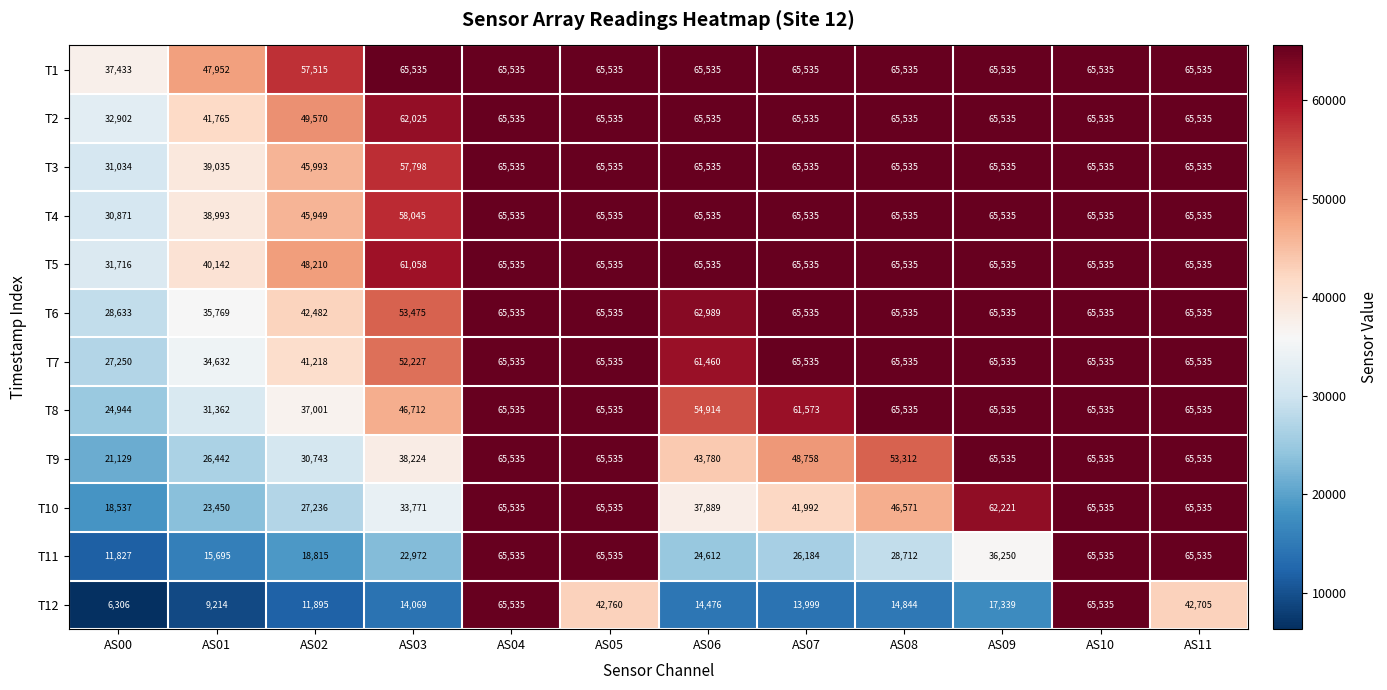

True or false: T6 has a value of 91788 at AS06.

False